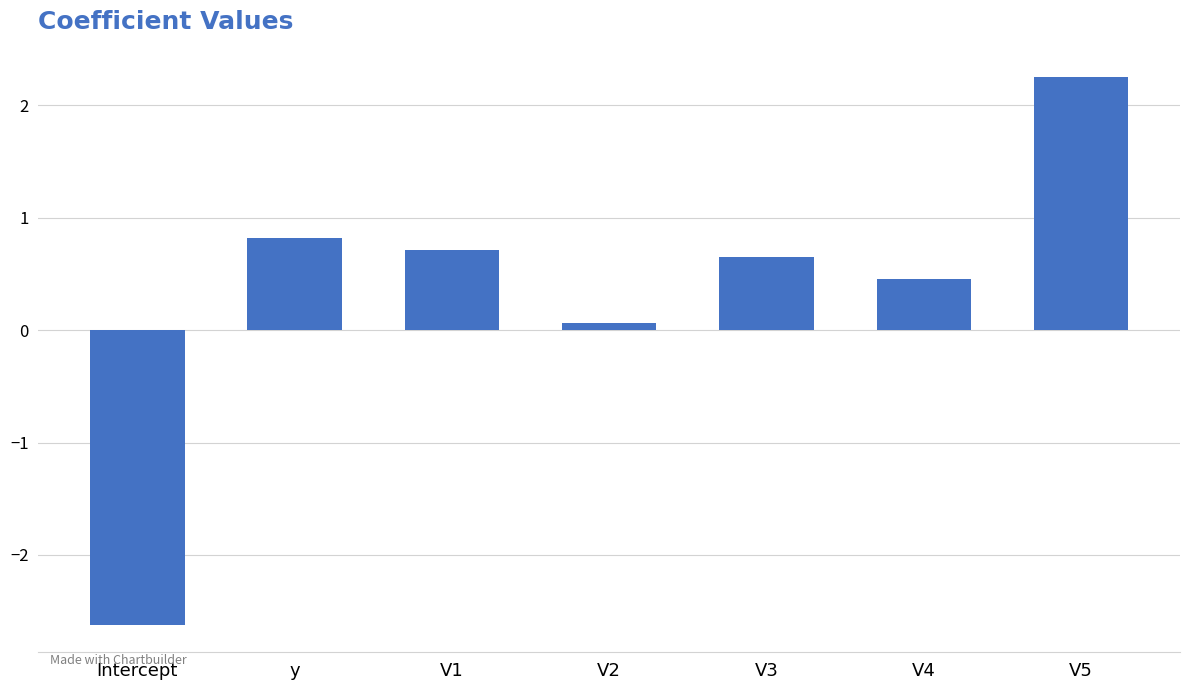

Rank the categories by value from highest to lowest.

V5, y, V1, V3, V4, V2, Intercept